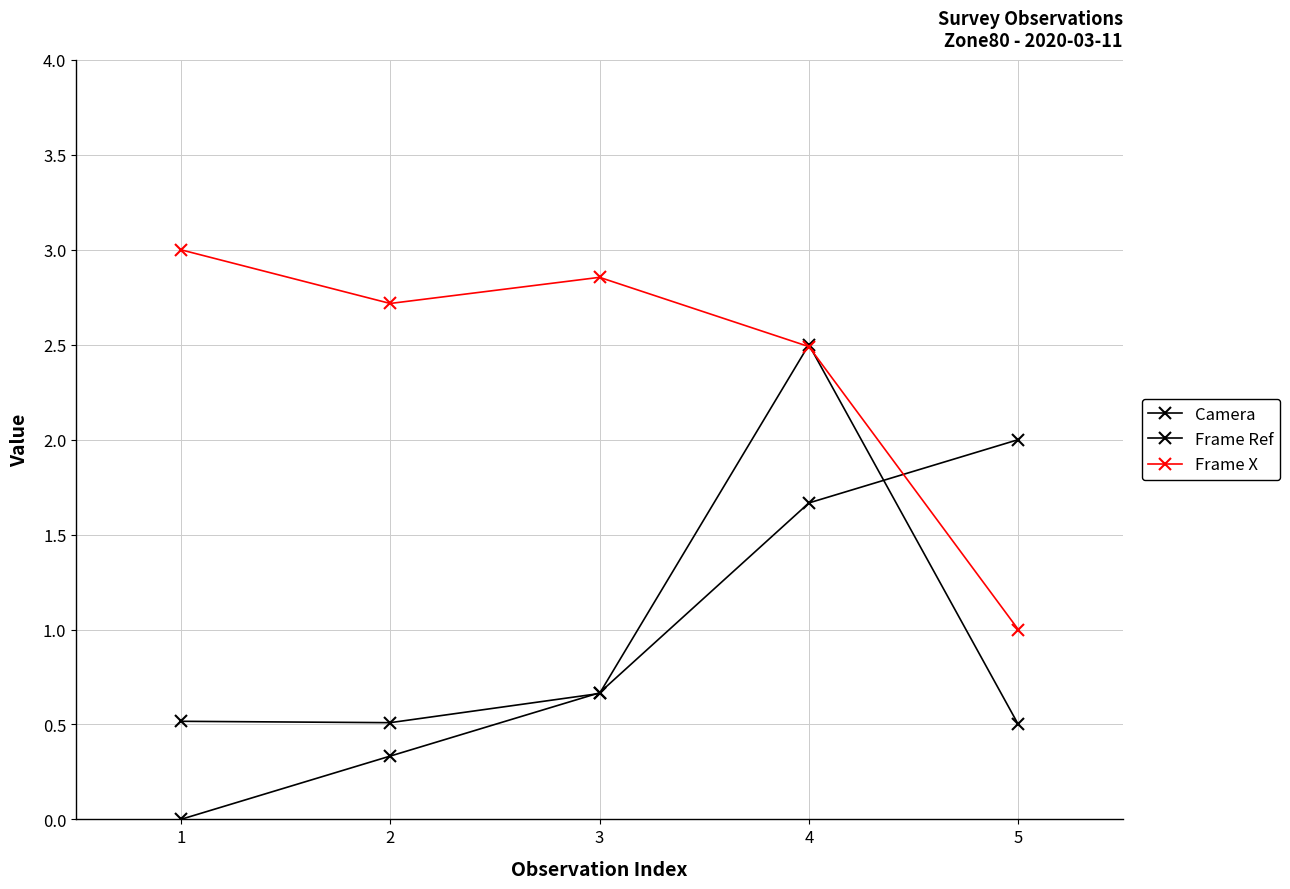

List the series in order of their peak value, lowest first.

Camera, Frame Ref, Frame X